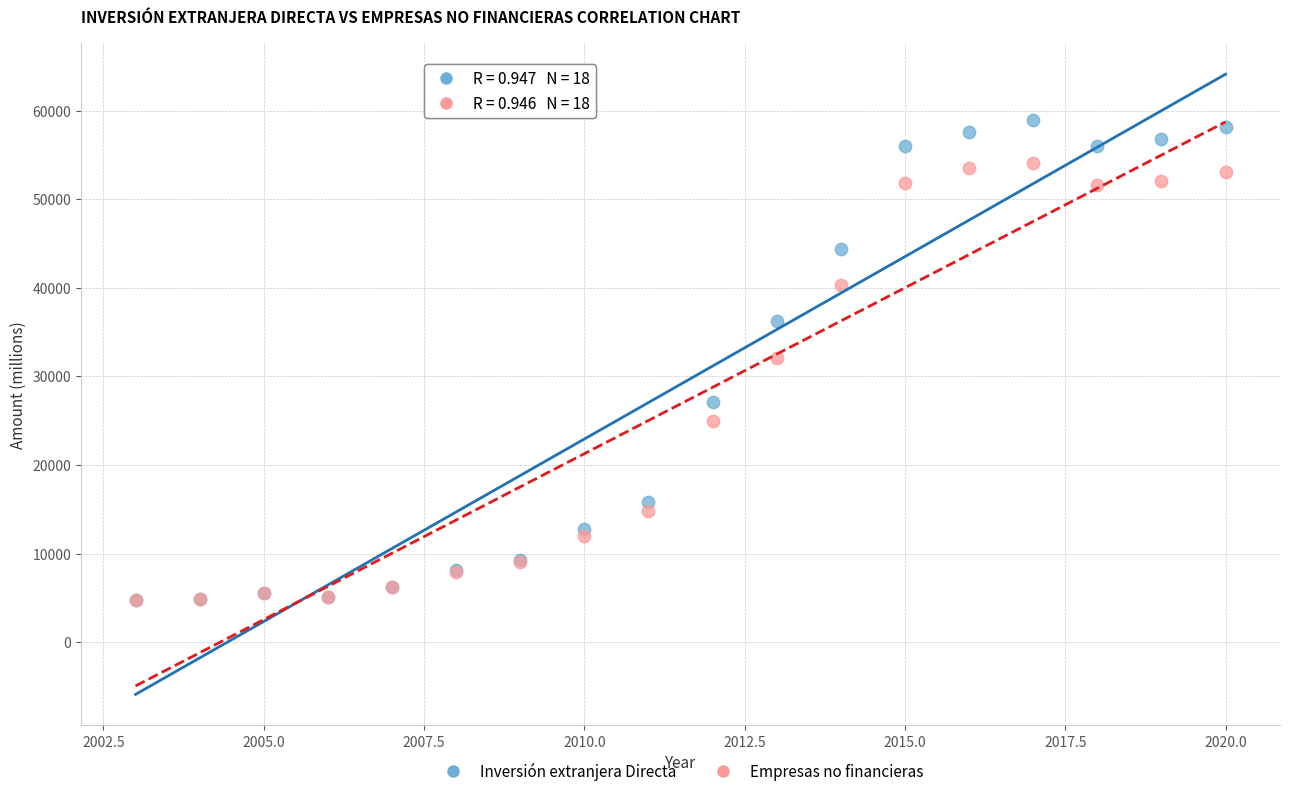

What are all the series names shown in the legend?

Inversión extranjera Directa, Empresas no financieras